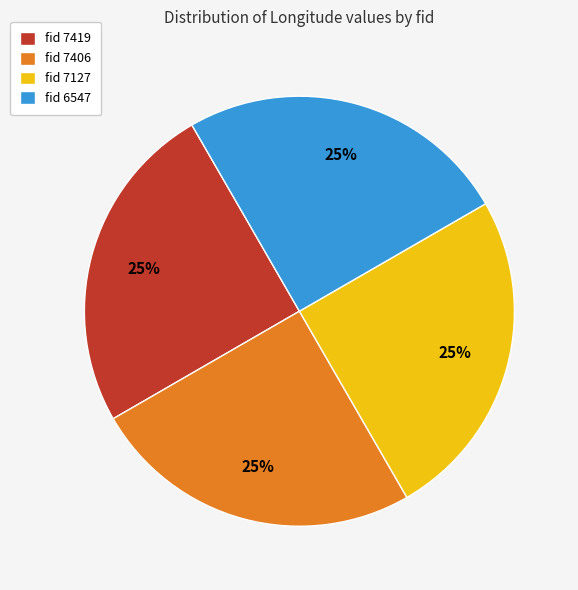

What is the ratio of the value at fid 7406 to the value at fid 7419?

1.0